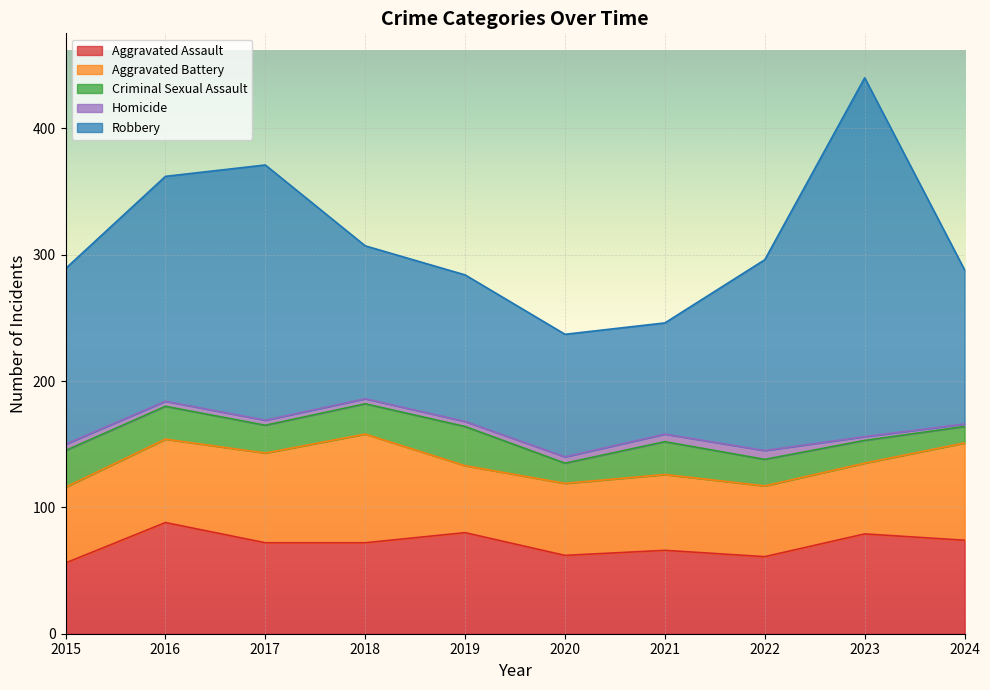

What value does the Aggravated Assault series have at 2019?

80